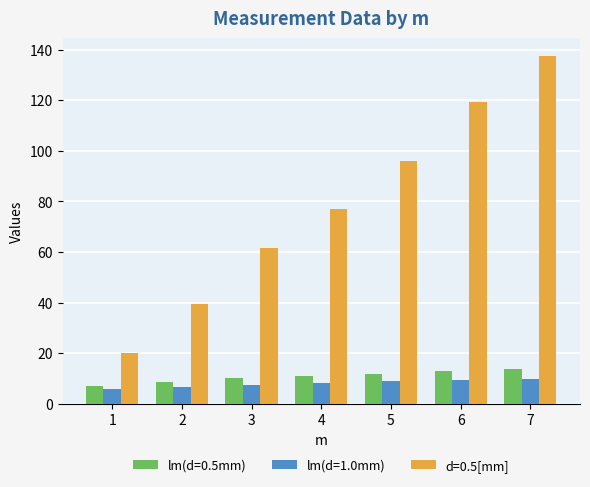

The d=0.5[mm] series shows 77.0 at 4. True or false?

True